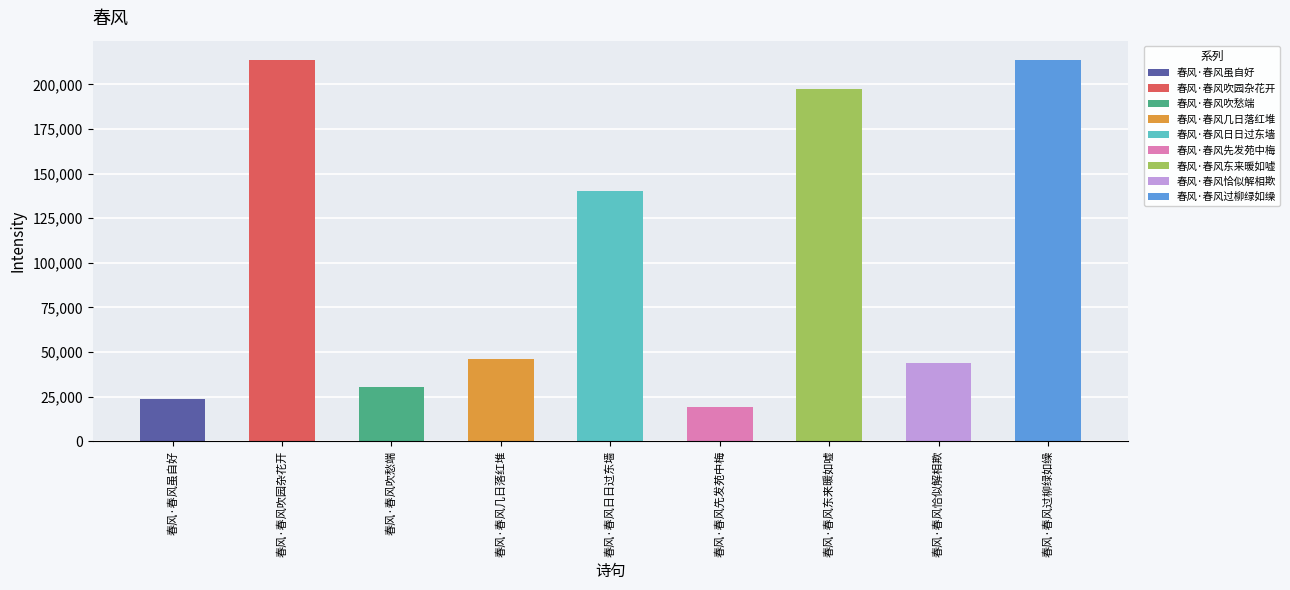

How many bars are there in total?

9